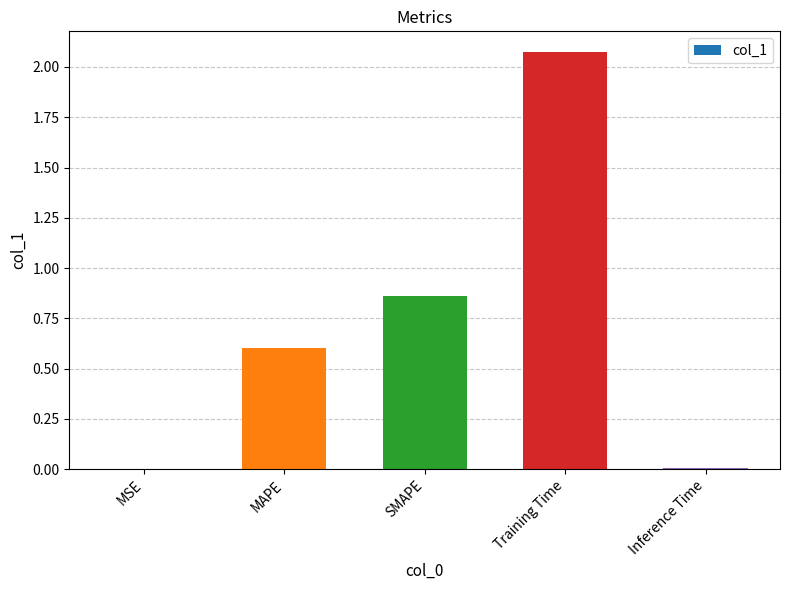

Which category has the highest value across all series?

Training Time